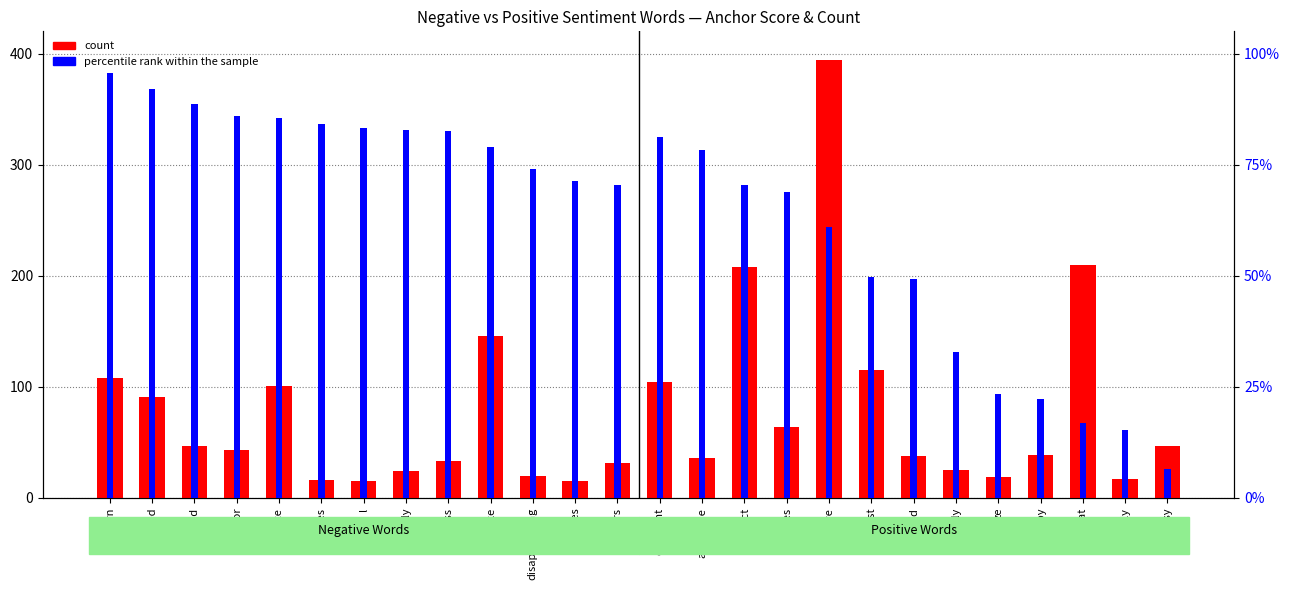

Which has a higher value, return or glasses?

return